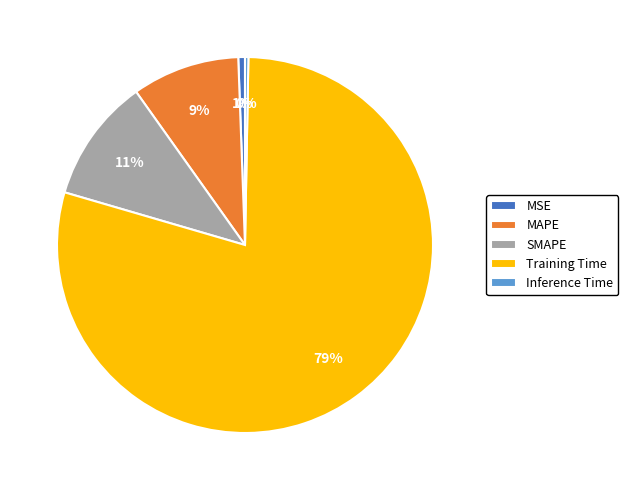

To the nearest percent, what is the average slice percentage?

20%